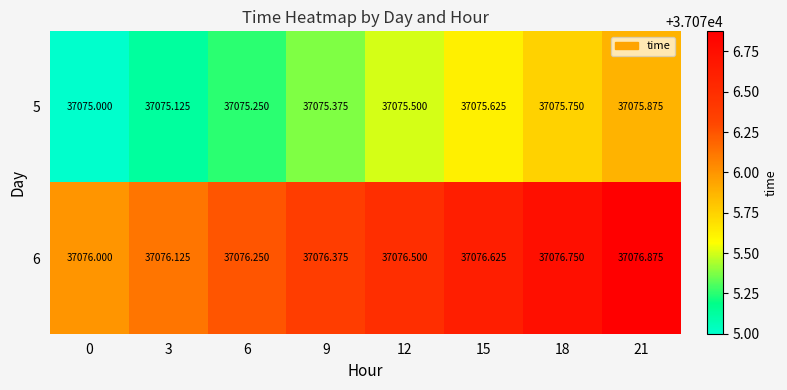

At which category is the sum across all series the highest?

21